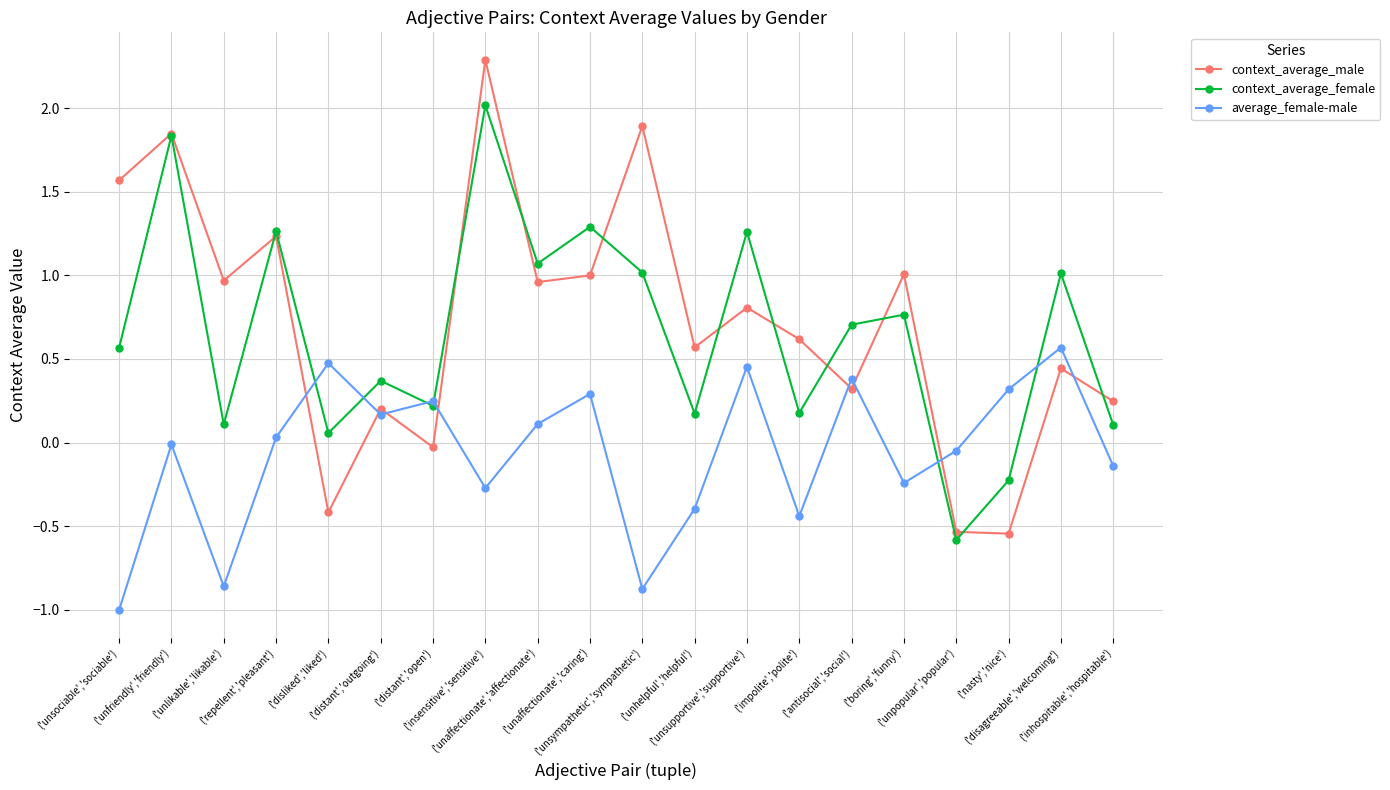

How many values in context_average_female are below zero?

2